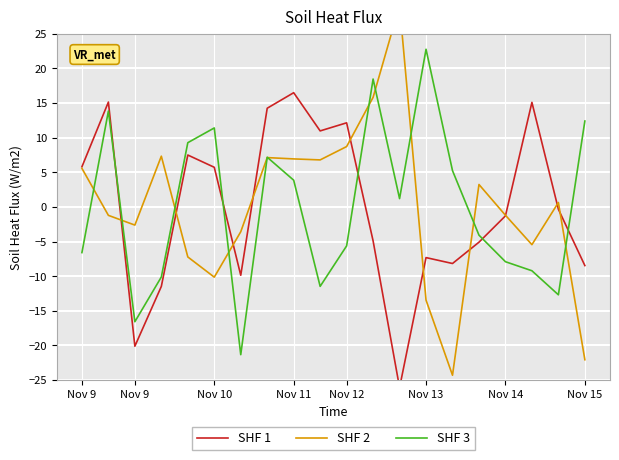

Is the value of SHF 2 at 14 greater than the value of SHF 3 at 11?

No